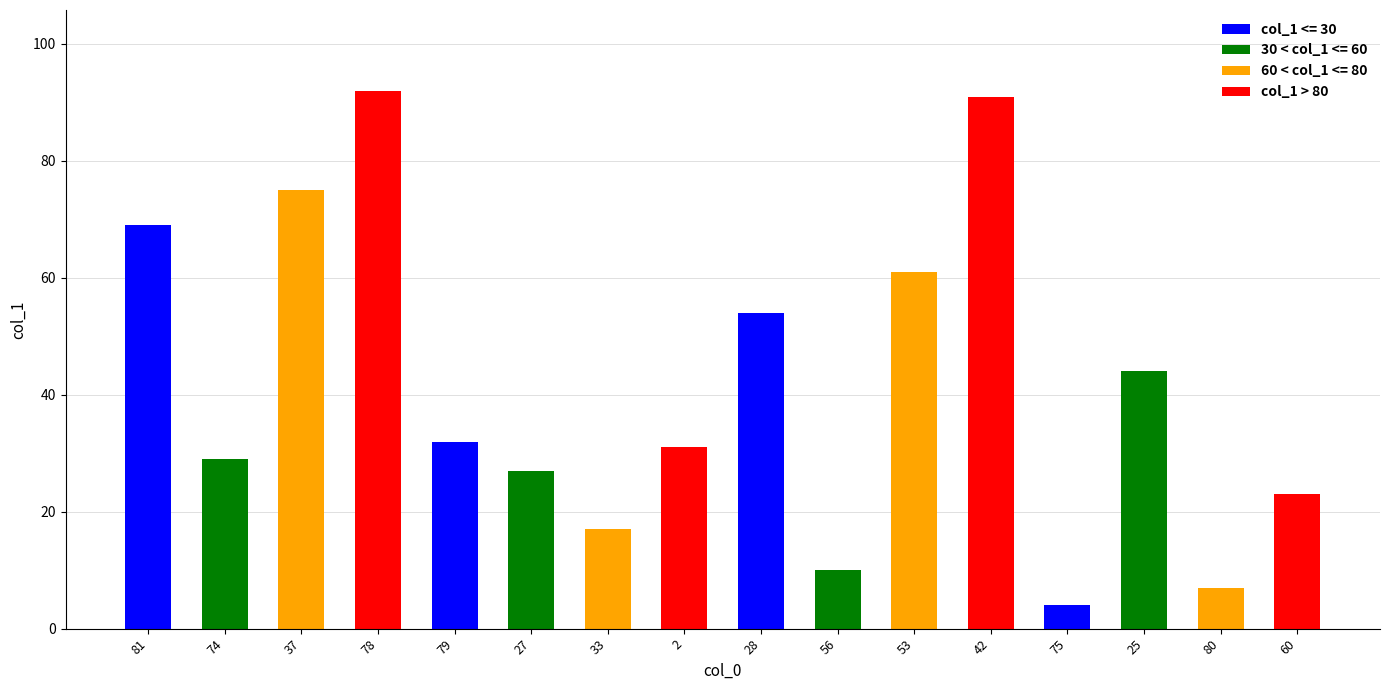

The value at 42 is 91. True or false?

True